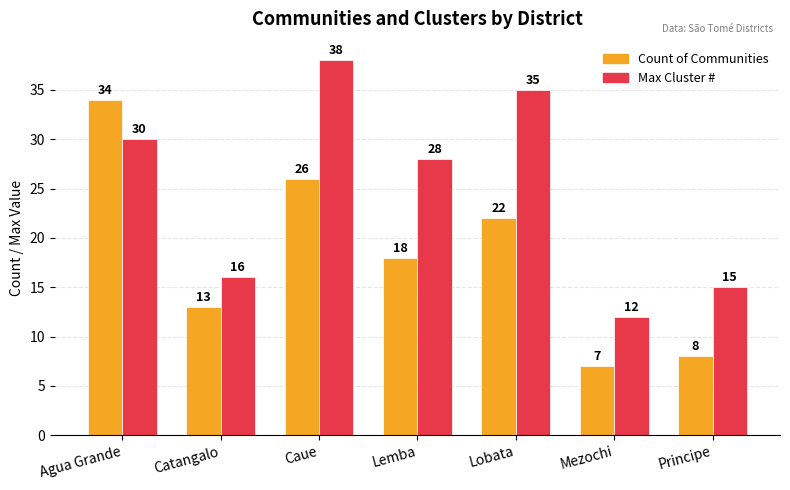

Is the value of Max Cluster # at Lemba greater than the value of Count of Communities at Mezochi?

Yes